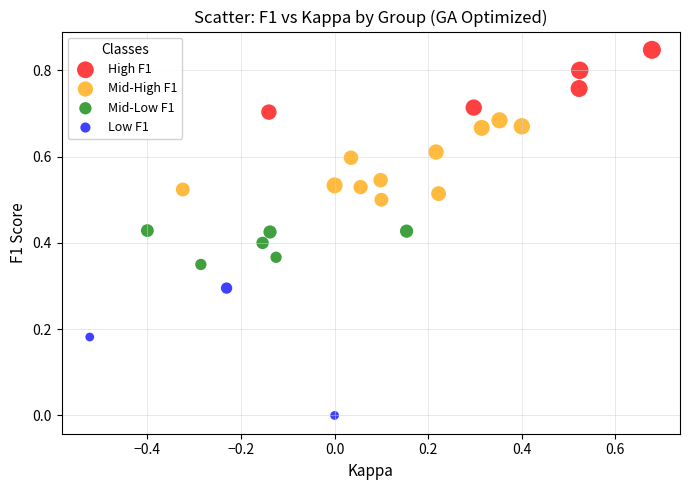

Which series contains the highest Y value?

High F1